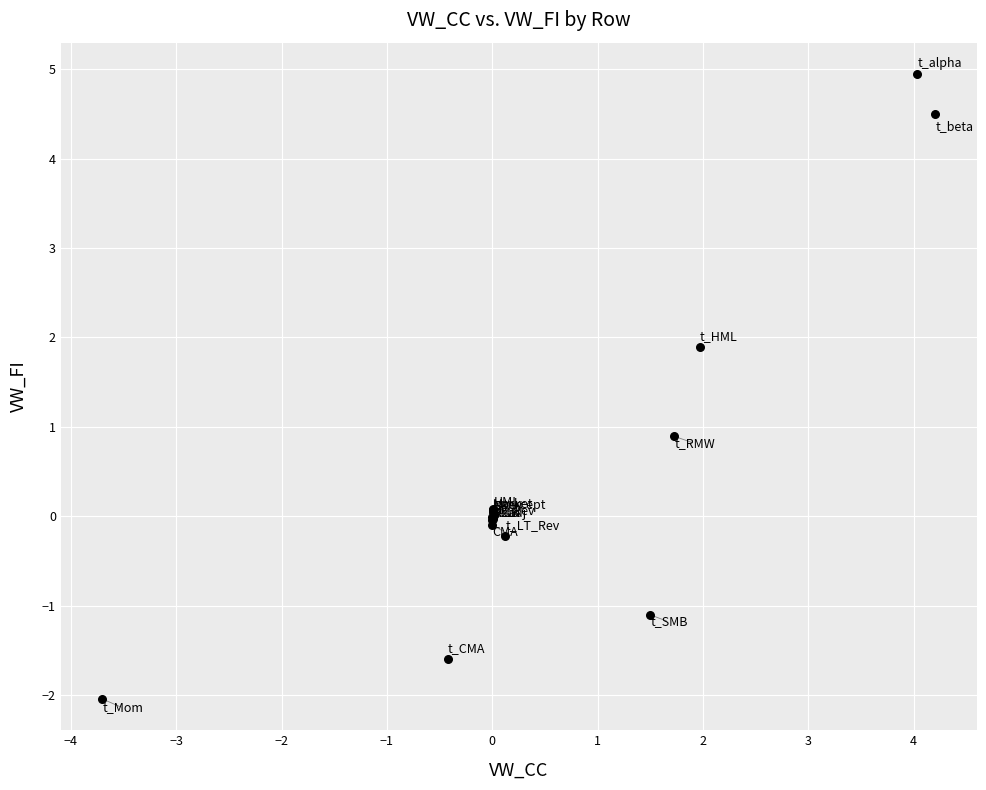

What Y value in the scatter plot is closest to 1?

0.9